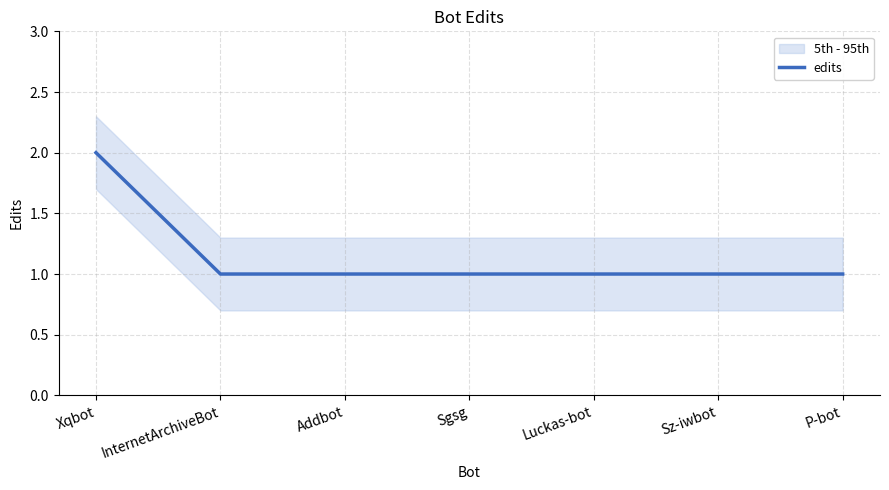

Is it true that the value at Luckas-bot is 1?

False